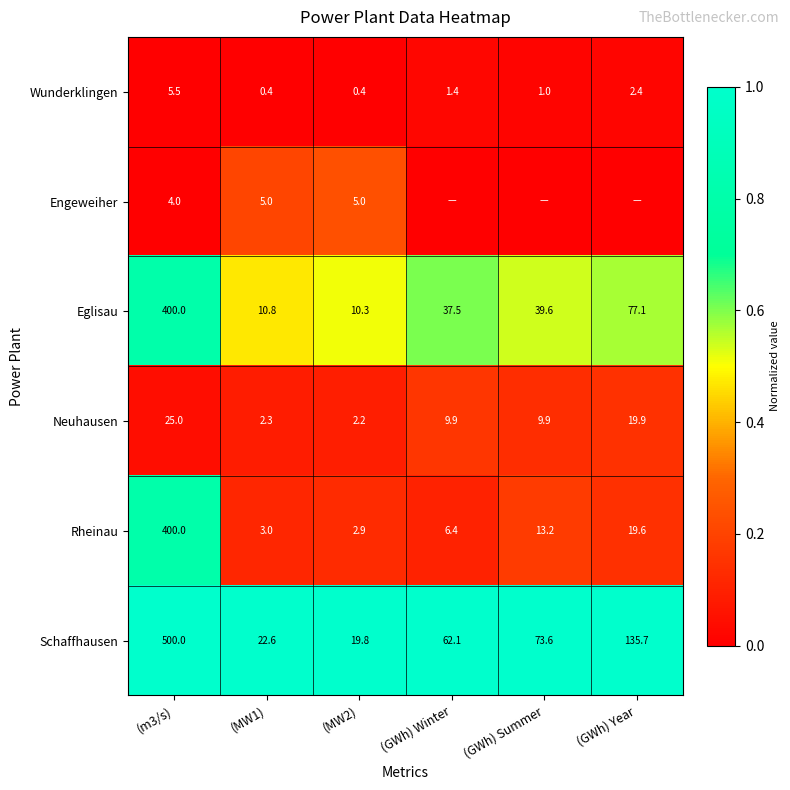

Which has a higher value, (MW1) or (m3/s)?

(m3/s)